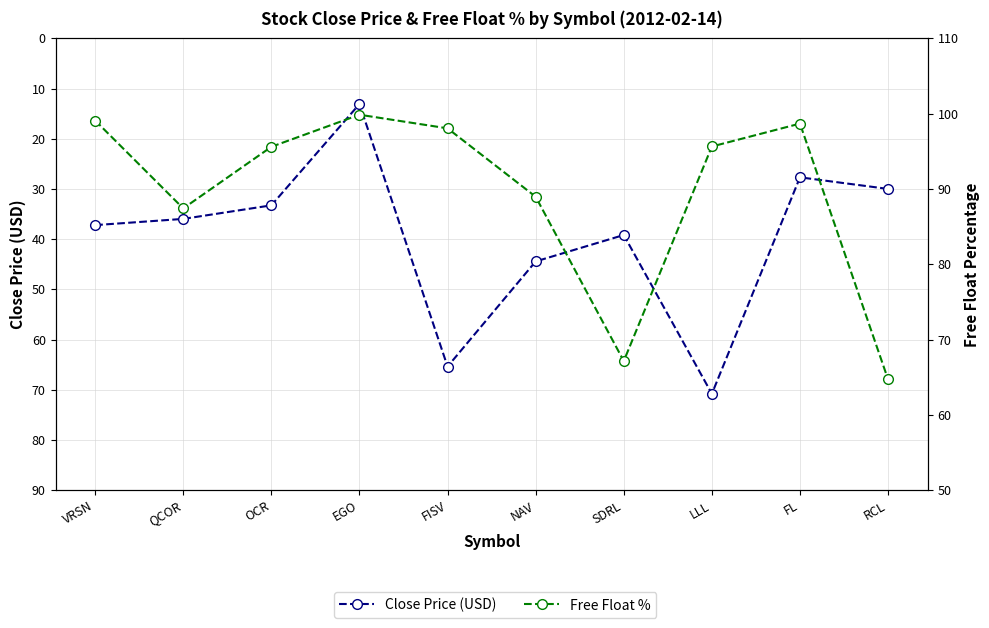

What is the sum of the Close Price (USD) values at FL and SDRL?

66.8